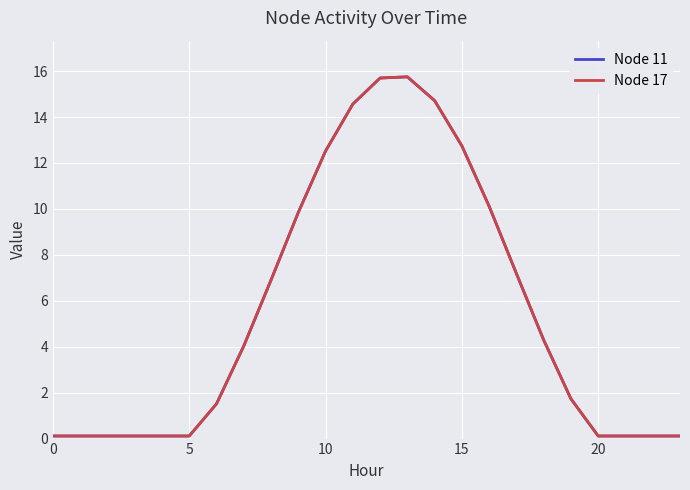

Reading left to right, transcribe all the data shown in this chart.

Node 11: 0.1	0.1	0.1	0.1	0.1	0.1	1.5	4.0	6.9	9.8	12.5	14.6	15.7	15.8	14.7	12.7	10.1	7.2	4.3	1.7	0.1	0.1	0.1	0.1
Node 17: 0.1	0.1	0.1	0.1	0.1	0.1	1.5	4.0	6.9	9.8	12.5	14.6	15.7	15.8	14.7	12.7	10.1	7.2	4.3	1.7	0.1	0.1	0.1	0.1